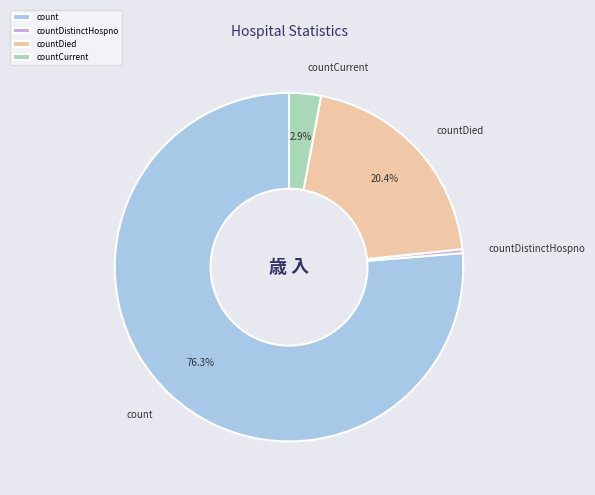

Which has a higher value, count or countDistinctHospno?

count